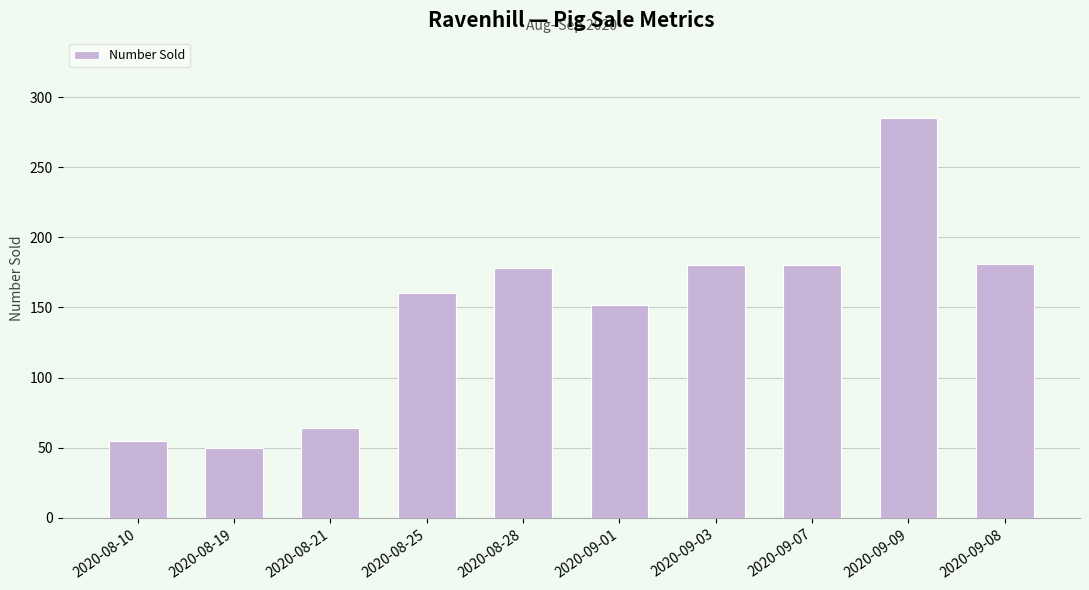

What is the label of the 10th bar from the right?

2020-08-10